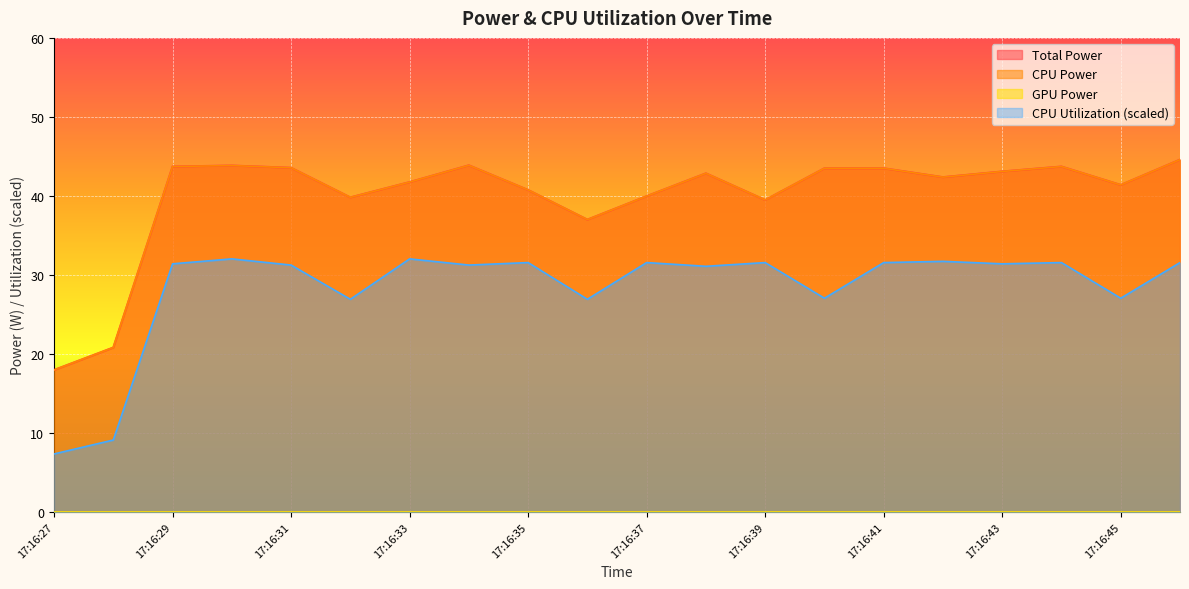

Does the chart display data point markers on the line(s)?

No